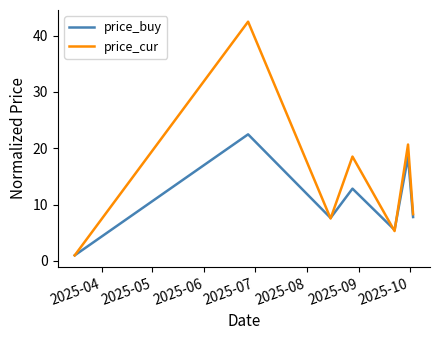

True or false: price_cur has more than 0 interior local peaks.

True